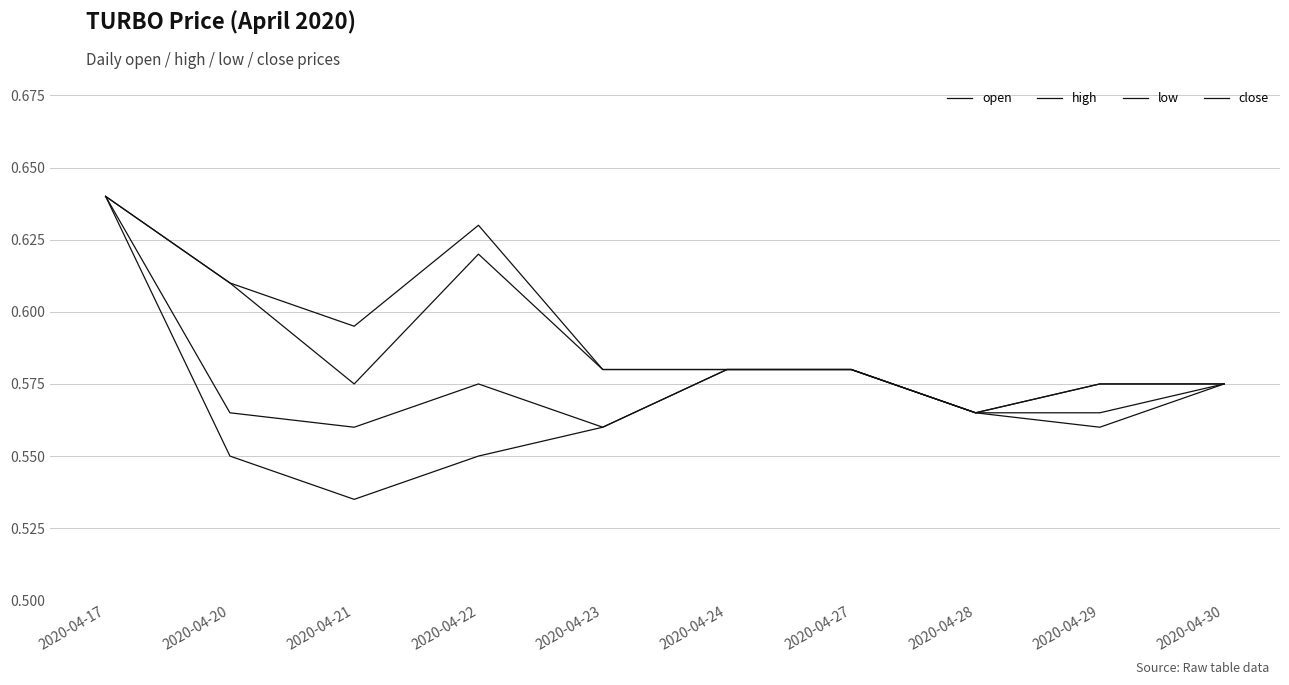

What is the total value across all series at 2020-04-27?

2.3